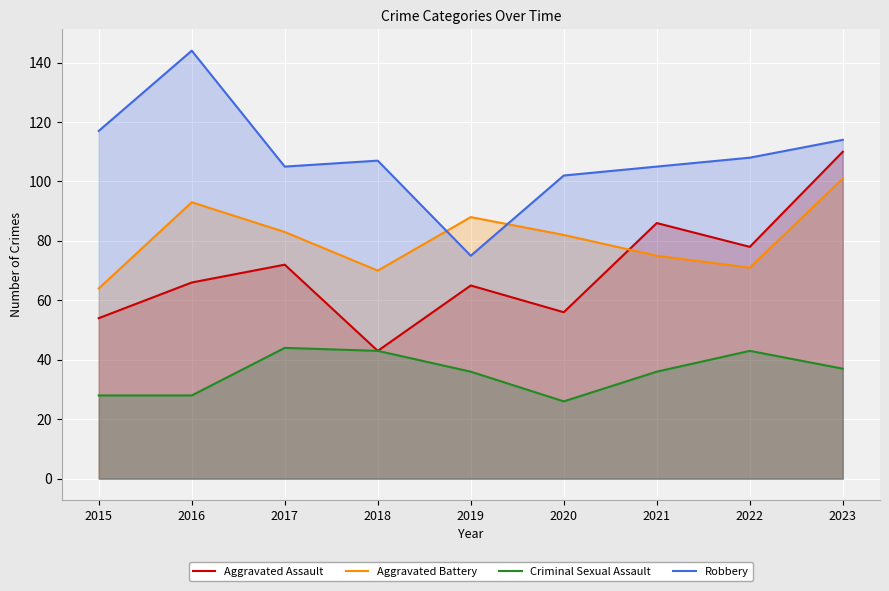

What is the minimum value for Robbery?

75